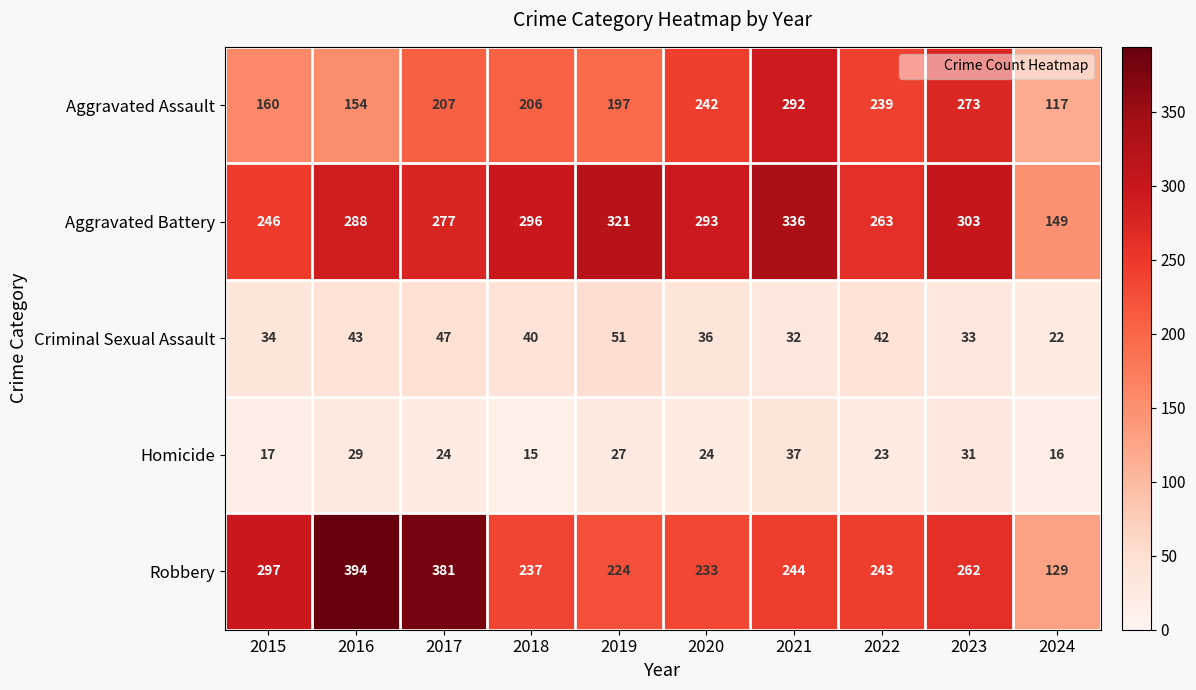

Which series has the largest total across all categories?

Aggravated Battery